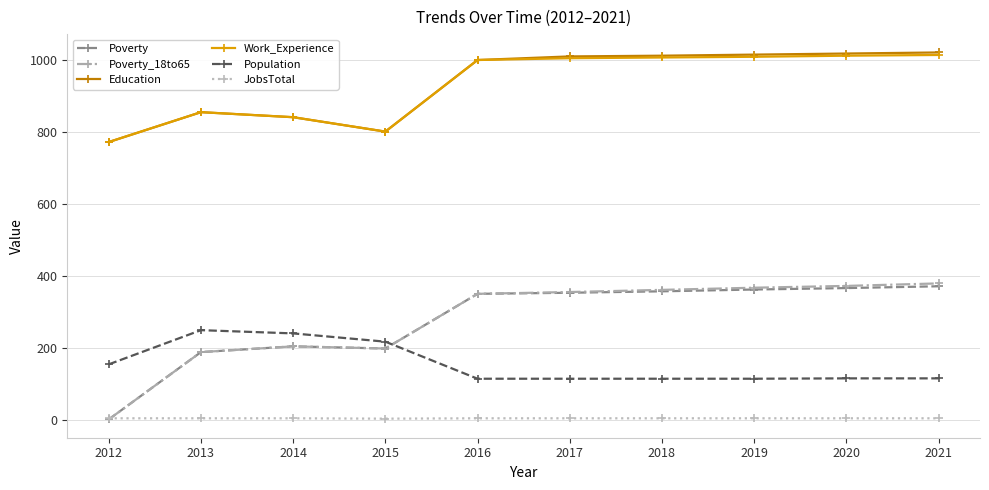

True or false: Work_Experience and Poverty cross at least once.

False